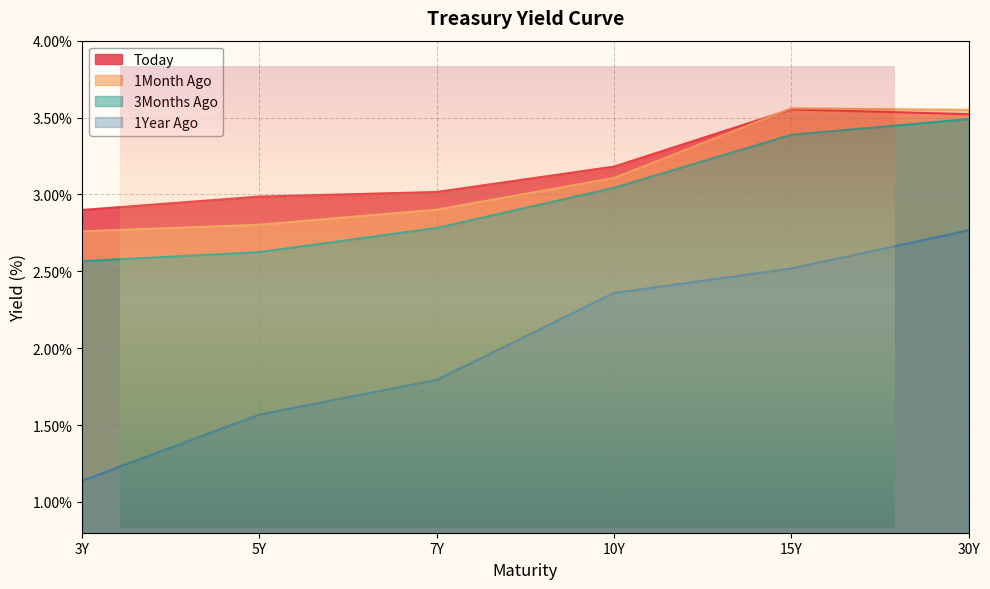

Which label corresponds to the largest value in the chart?

15Y